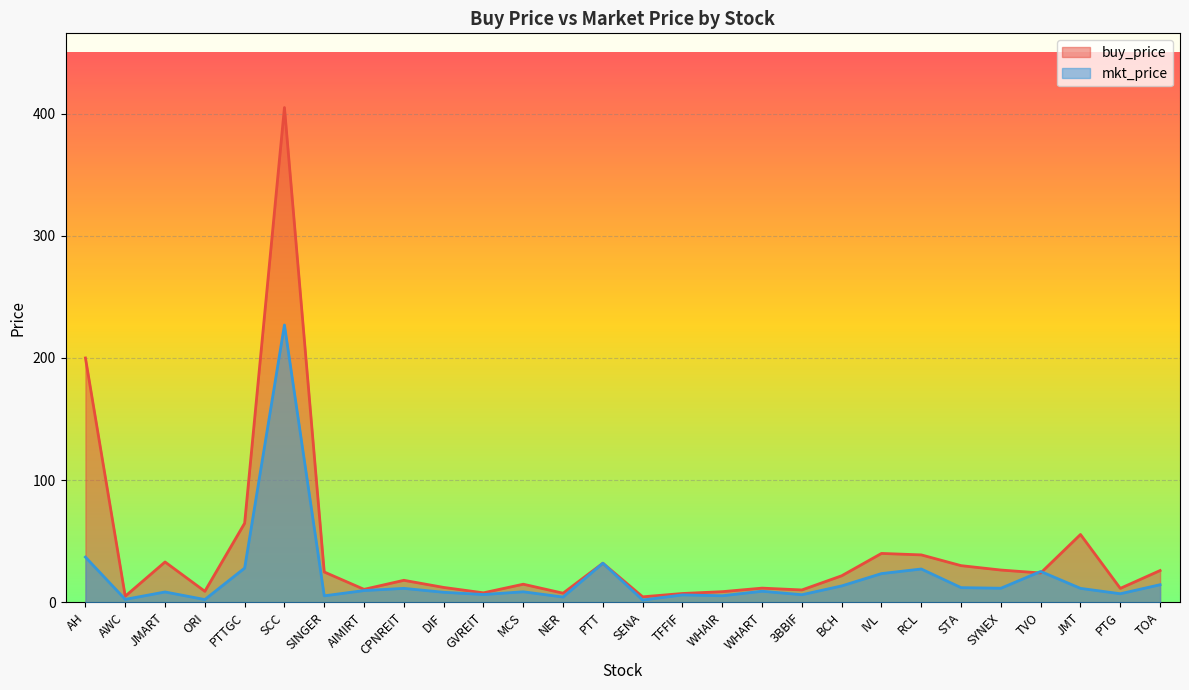

Reading left to right, list all the values displayed in this chart.

buy_price: AH=200.0	AWC=5.0	JMART=33.0	ORI=9.0	PTTGC=64.8	SCC=405.0	SINGER=24.8	AIMIRT=10.6	CPNREIT=18.0	DIF=12.2	GVREIT=7.8	MCS=14.8	NER=7.5	PTT=32.0	SENA=4.5	TFFIF=7.2	WHAIR=8.7	WHART=11.6	3BBIF=10.1	BCH=21.7	IVL=40.0	RCL=38.8	STA=30.0	SYNEX=26.4	TVO=24.0	JMT=55.5	PTG=11.4	TOA=26.0
mkt_price: AH=37.0	AWC=2.4	JMART=8.4	ORI=2.3	PTTGC=28.0	SCC=227.0	SINGER=5.3	AIMIRT=9.6	CPNREIT=11.4	DIF=8.2	GVREIT=6.3	MCS=8.6	NER=4.3	PTT=32.0	SENA=1.9	TFFIF=6.0	WHAIR=5.3	WHART=9.1	3BBIF=6.2	BCH=13.4	IVL=23.5	RCL=27.2	STA=12.0	SYNEX=11.5	TVO=25.2	JMT=11.4	PTG=7.0	TOA=14.4